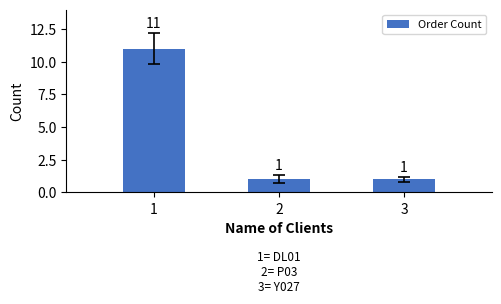

The chart shows a value of 2 at 3. True or false?

False